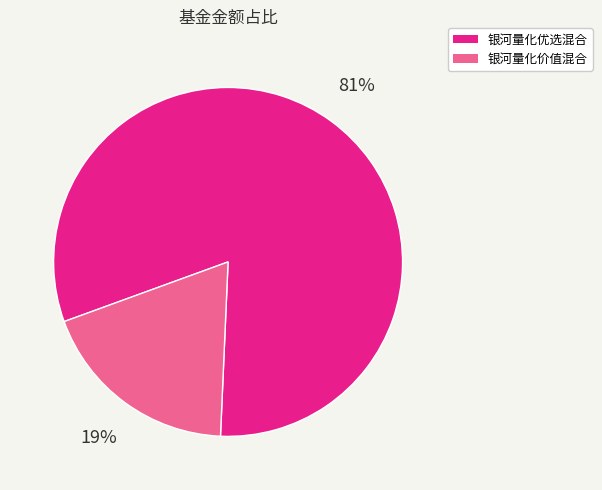

Which category accounts for the majority?

银河量化优选混合